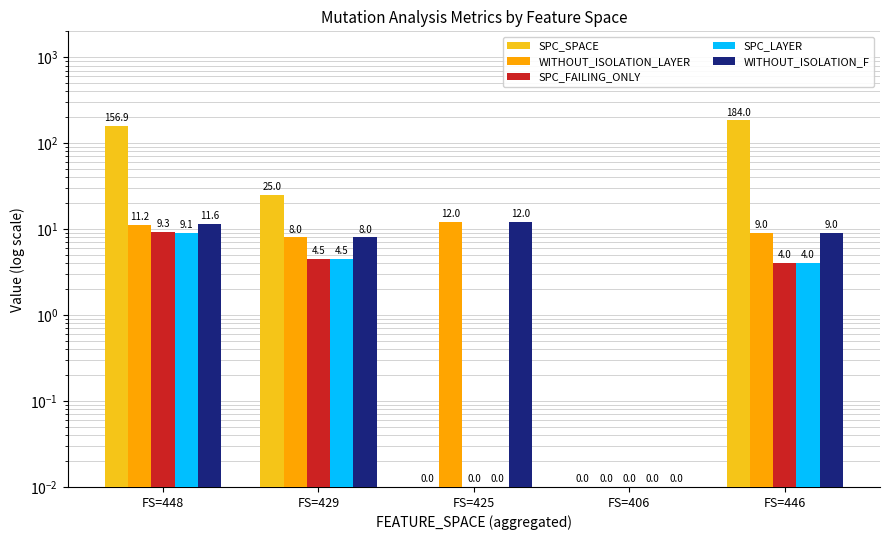

List the labels in order of SPC_SPACE value, smallest first.

FS=425, FS=406, FS=429, FS=448, FS=446